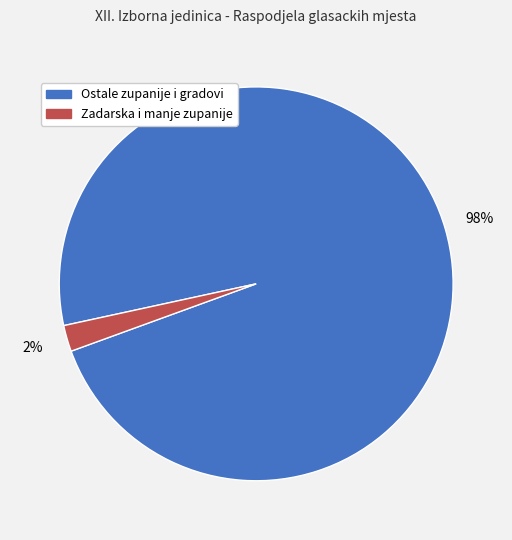

Rank the categories by value from lowest to highest.

Zadarska i manje zupanije, Ostale zupanije i gradovi